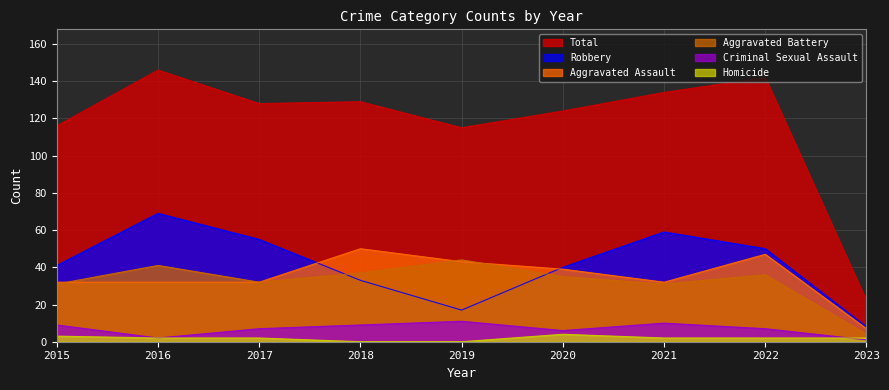

What is the average value of the Criminal Sexual Assault series?

7